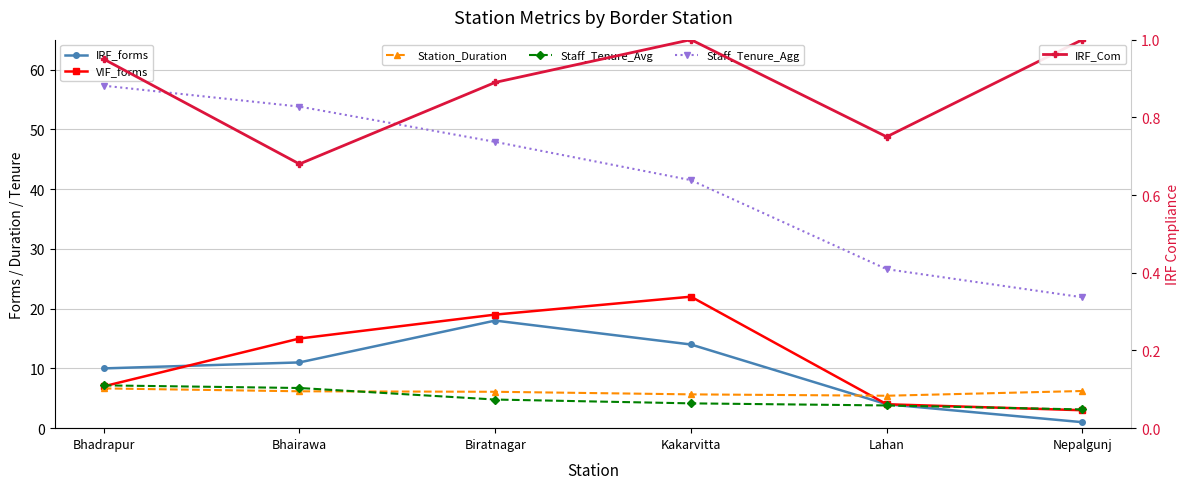

At which label does IRF_Com reach its minimum?

Bhairawa